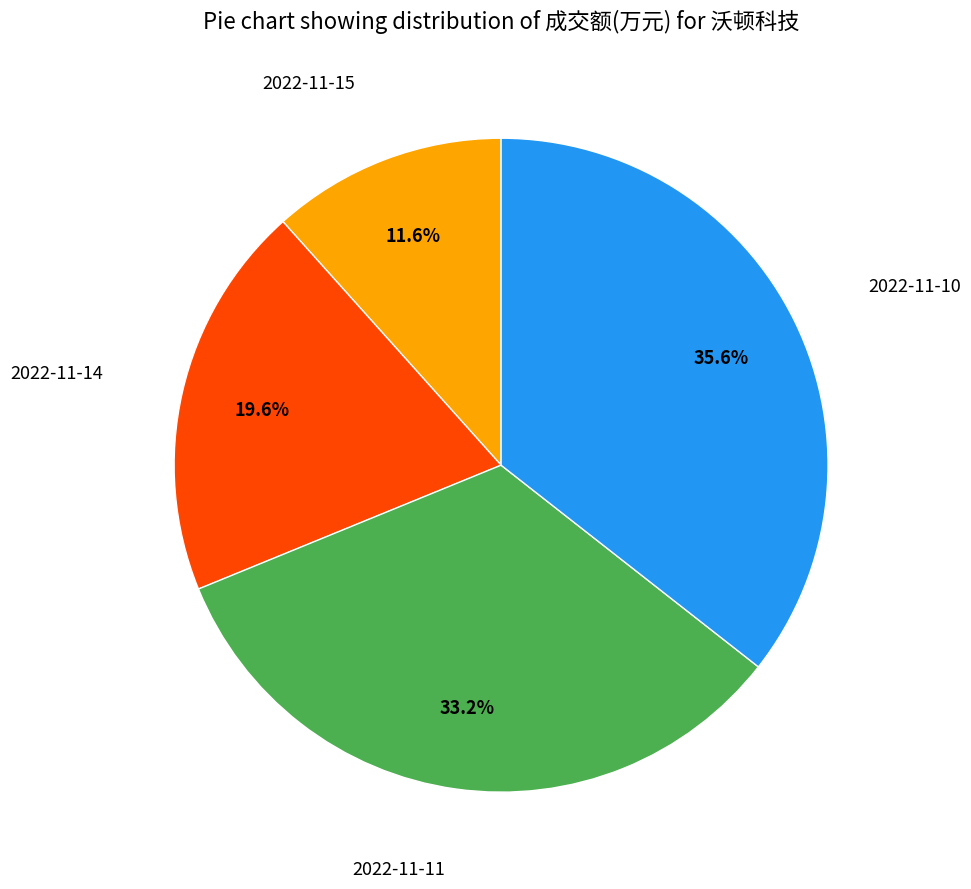

Does any single category account for the majority?

No